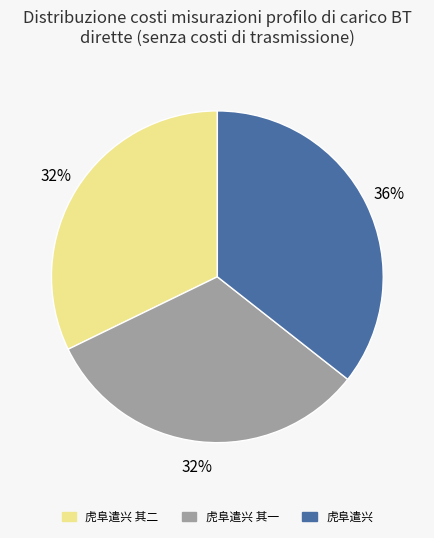

To the nearest percent, what is the average slice percentage?

33%